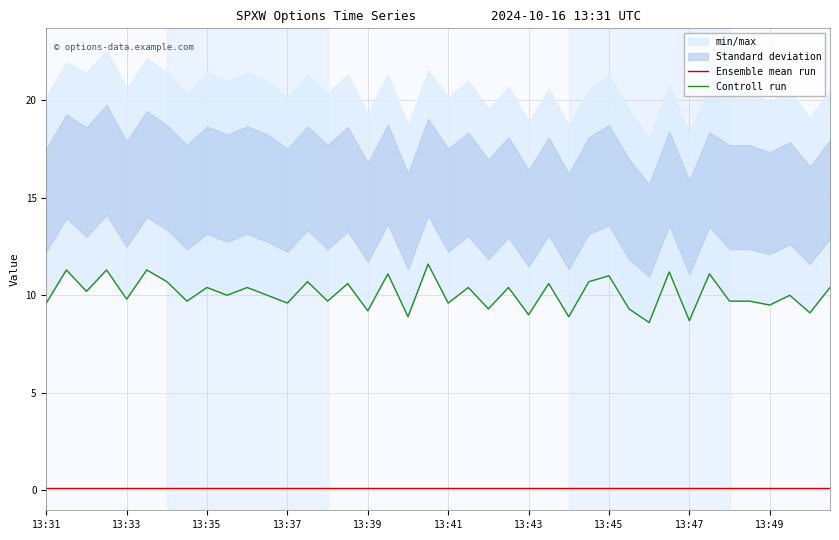

What is the average value of the Ensemble mean run series?

0.1